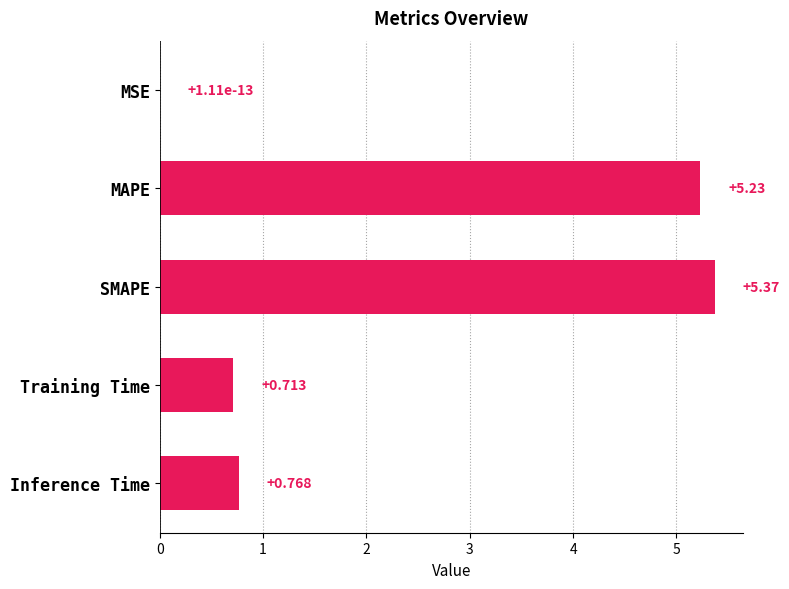

Between Training Time and MAPE, which is larger?

MAPE